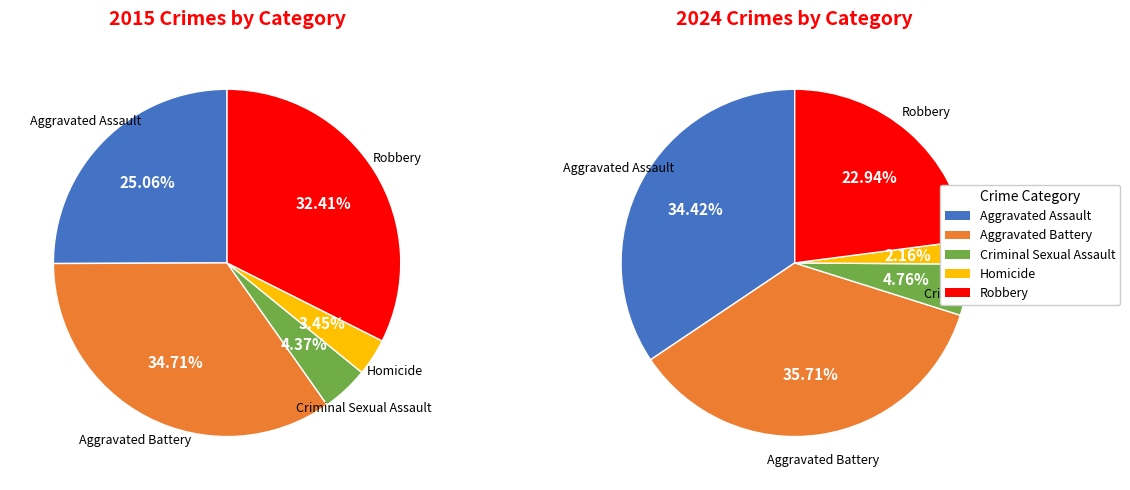

Is it true that Aggravated Assault is 34% of the pie?

True